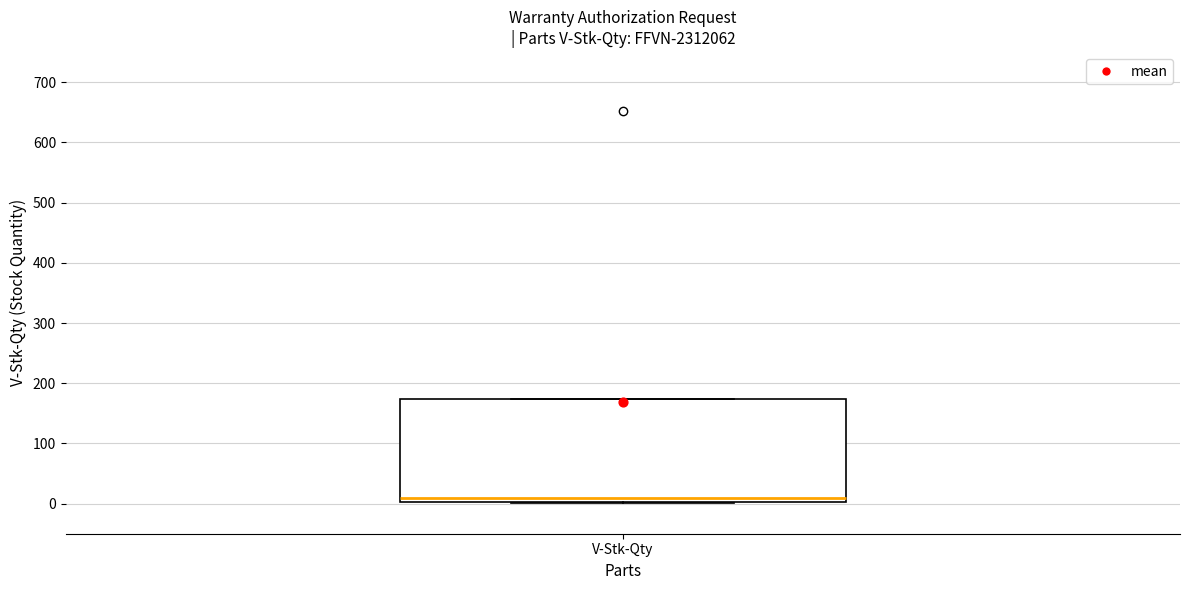

Read this box plot against the y-axis: the position of the median line, the range covered by the box, and the ends of both whiskers. The values are not printed on the chart, so give them approximately, as read against the axis.

median 10, box 0 to 170, whiskers 0 to 170